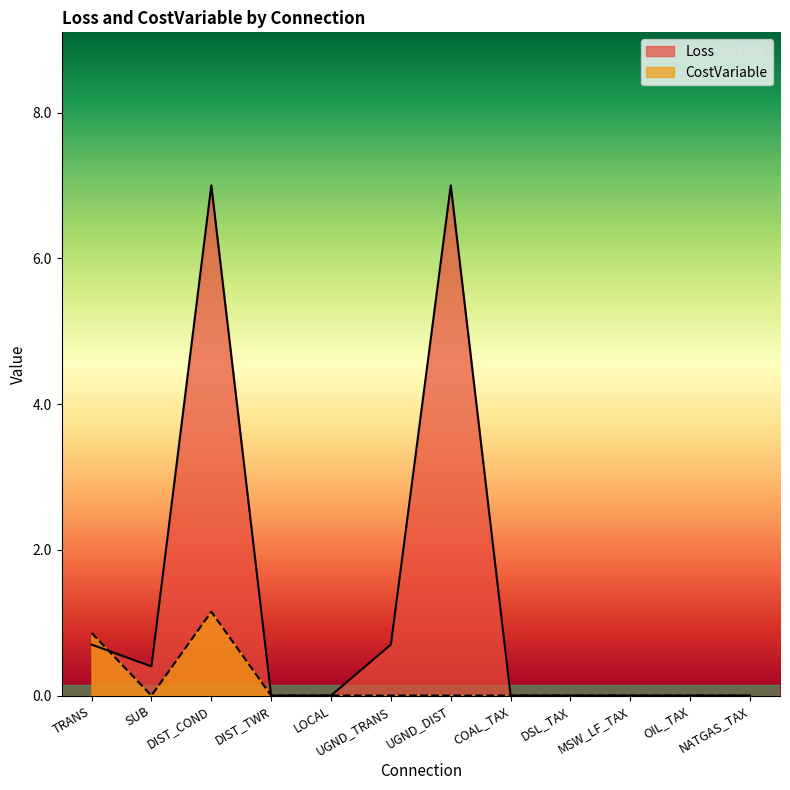

How many times do CostVariable and Loss cross each other?

1